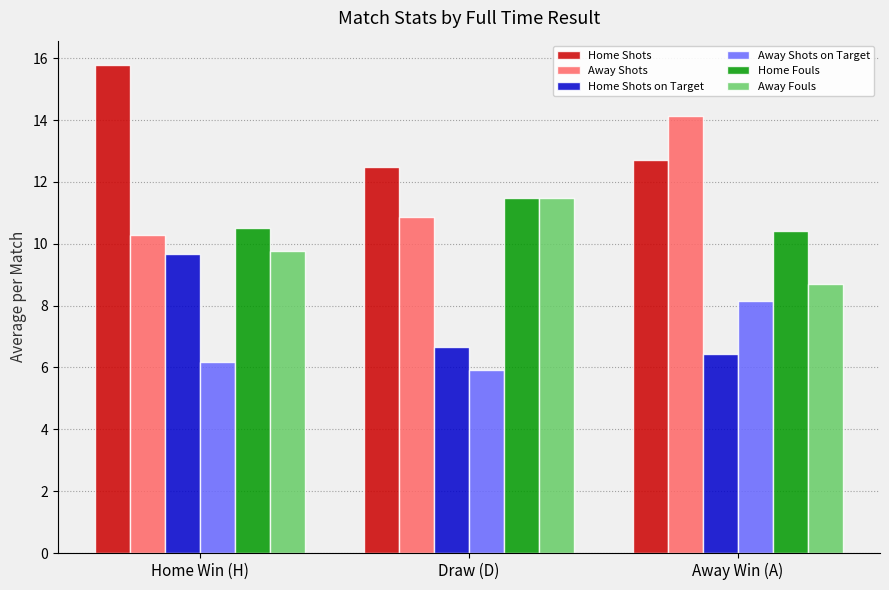

Read the Away Shots on Target value at Draw (D).

5.9